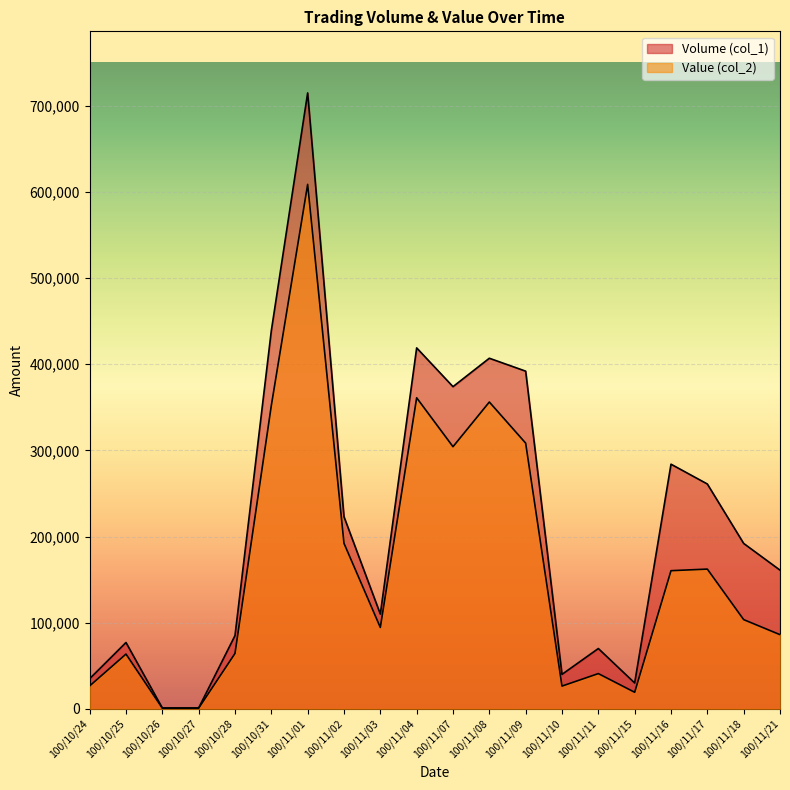

True or false: Value (col_2) and Volume (col_1) cross at least once.

False